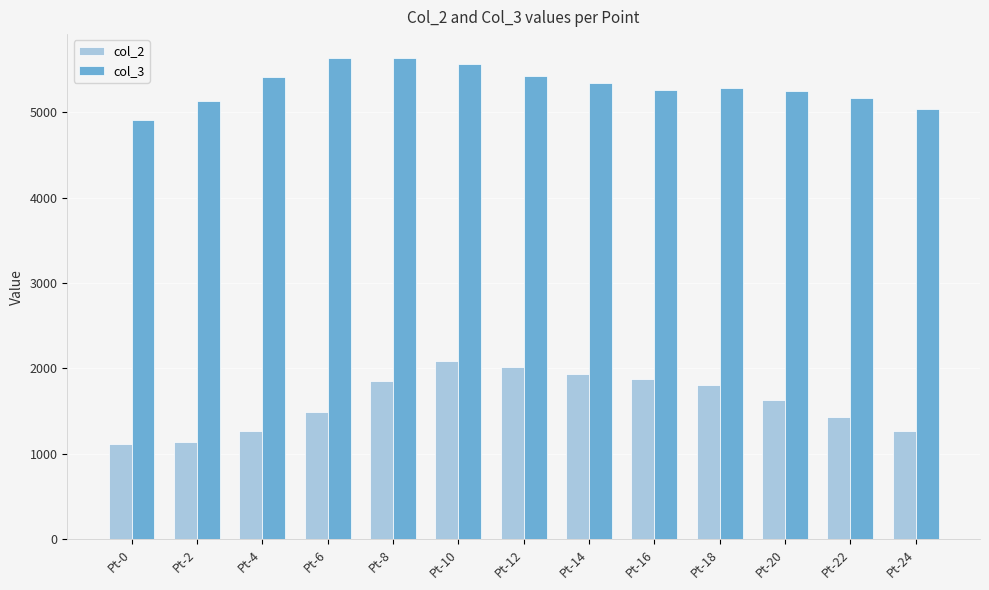

How many data points in col_2 are above 1633?

7